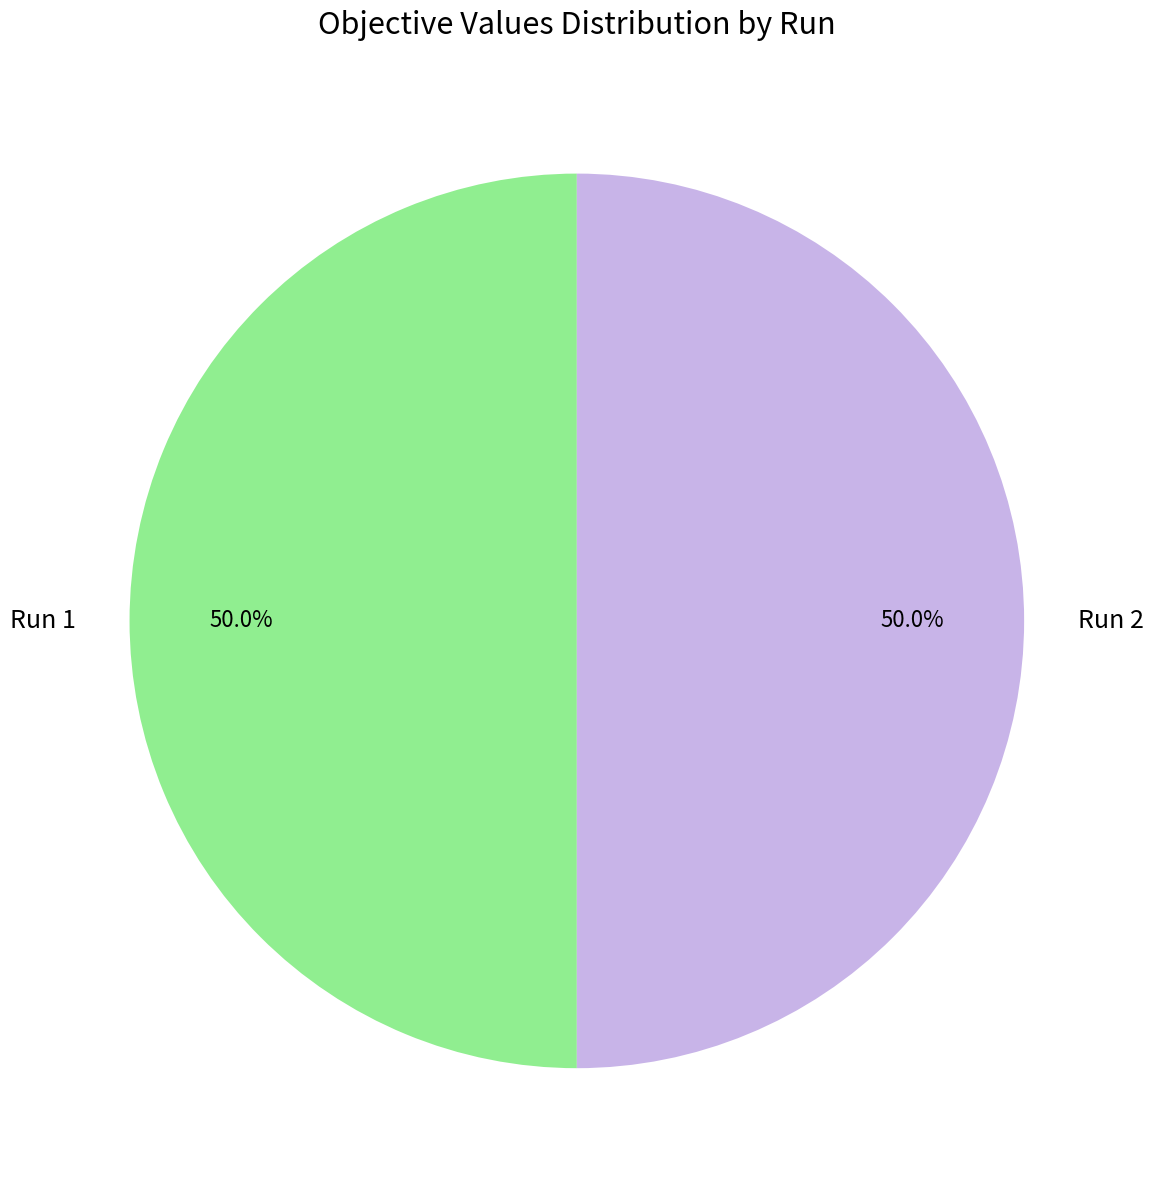

What is the total percentage of Run 1 and Run 2?

100.0%